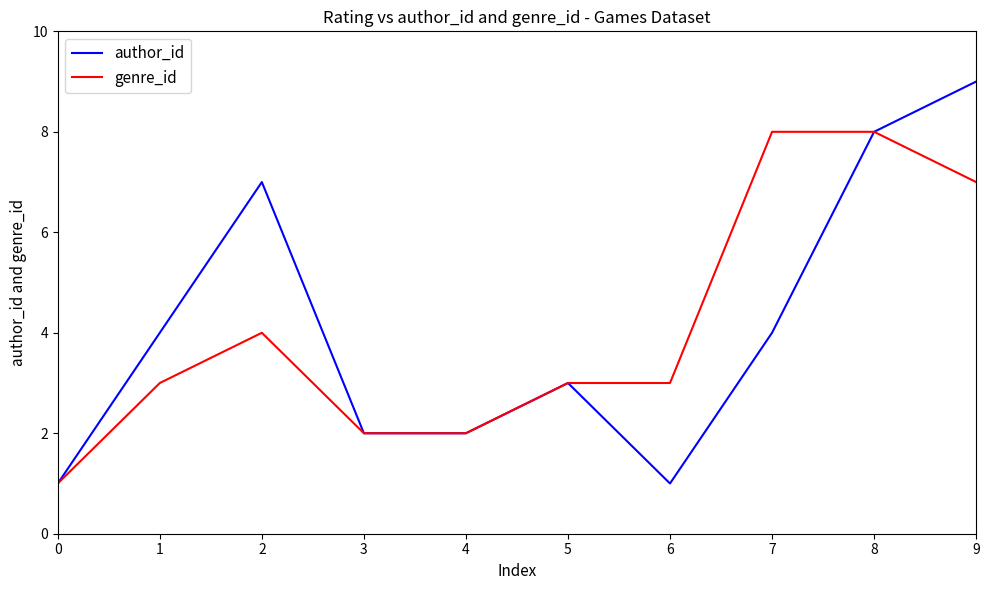

Is the value of genre_id at 2 greater than the value of author_id at 9?

No